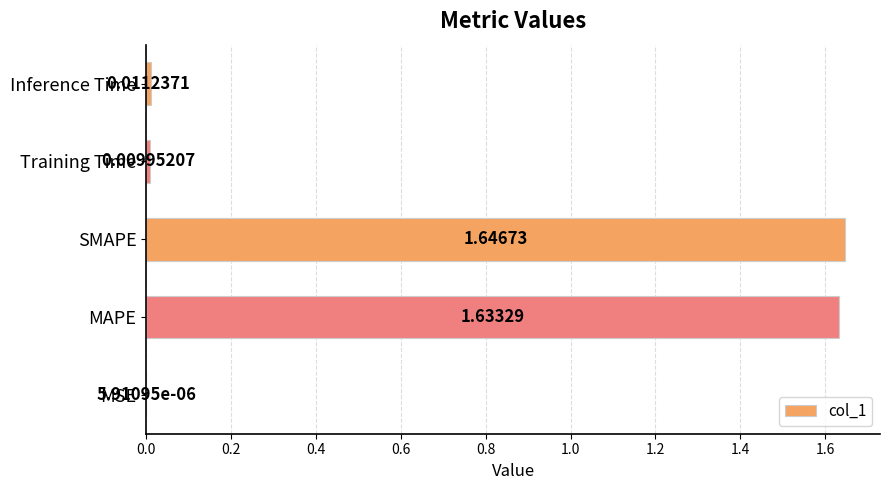

What is the change in value from MAPE to Inference Time?

-1.6